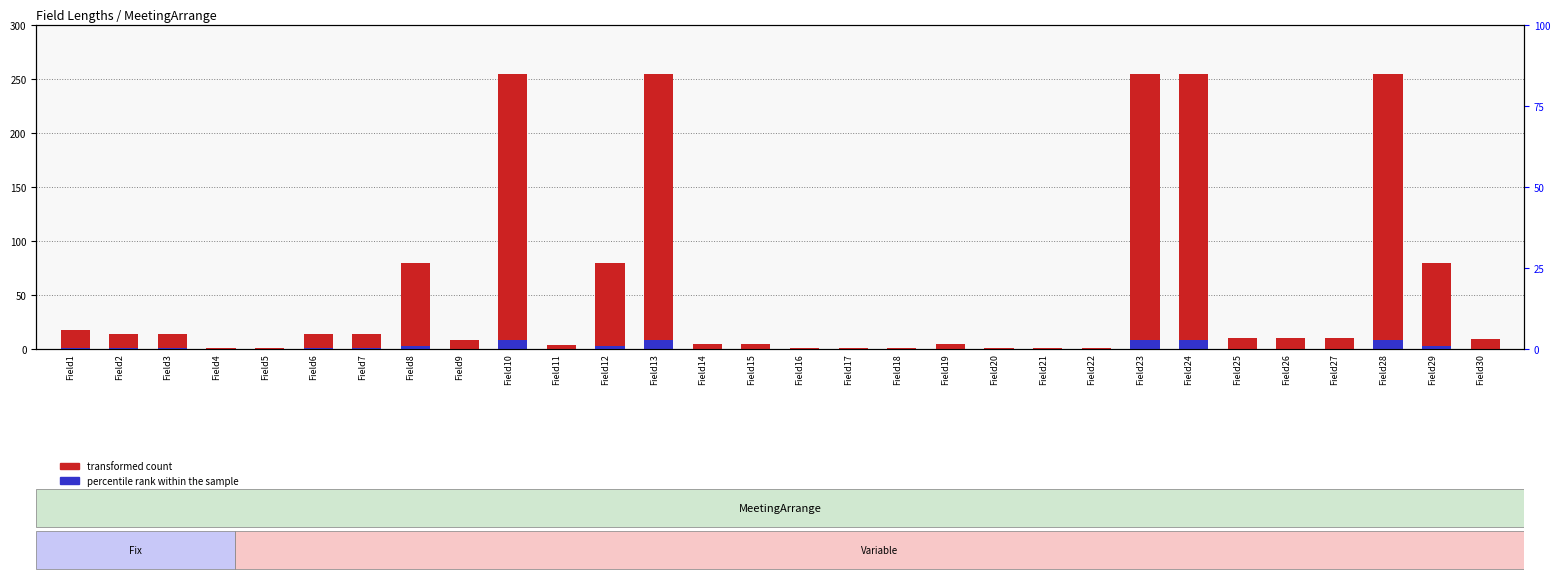

Reading right to left, what are all the values shown in this chart?

transformed count: 9.0	80.0	255.0	10.0	10.0	10.0	255.0	255.0	1.0	1.0	1.0	5.0	1.0	1.0	1.0	5.0	5.0	255.0	80.0	4.0	255.0	8.0	80.0	14.0	14.0	1.0	1.0	14.0	14.0	18.0
percentile rank within the sample: 0.3	2.7	8.7	0.3	0.3	0.3	8.7	8.7	0.0	0.0	0.0	0.2	0.0	0.0	0.0	0.2	0.2	8.7	2.7	0.1	8.7	0.3	2.7	0.5	0.5	0.0	0.0	0.5	0.5	0.6